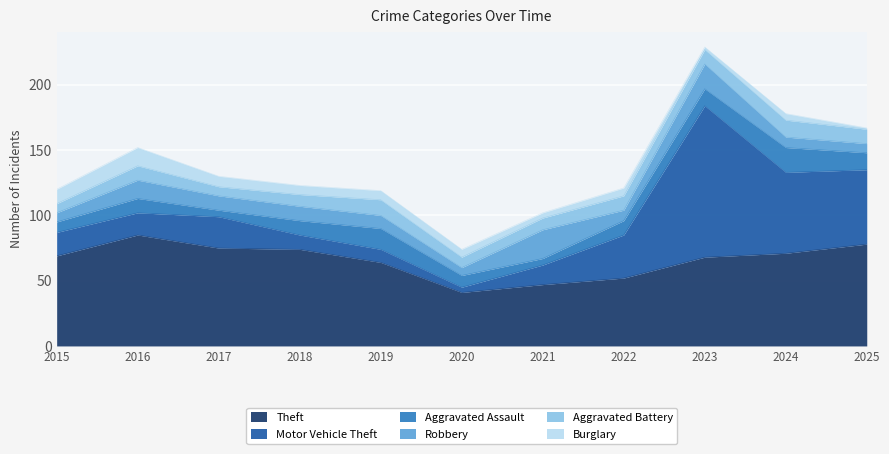

Which series has the widest spread of values?

Motor Vehicle Theft